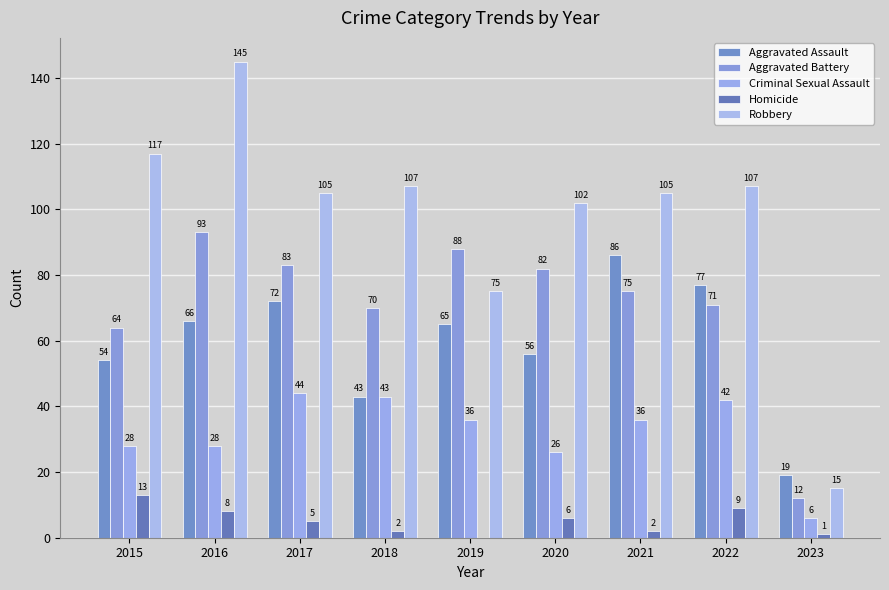

True or false: Criminal Sexual Assault has a value of 36 at 2021.

True